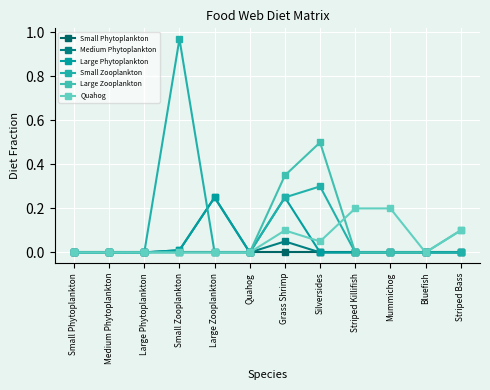

How many distinct data groups are displayed?

6